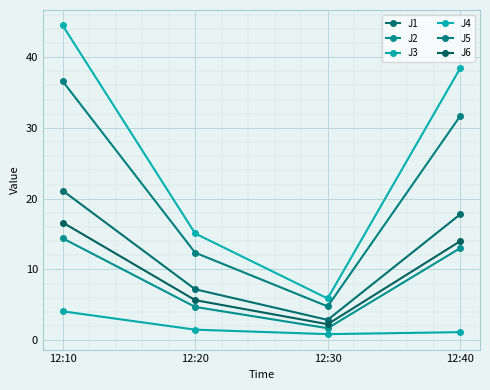

What is the average value of the J6 series?

9.6